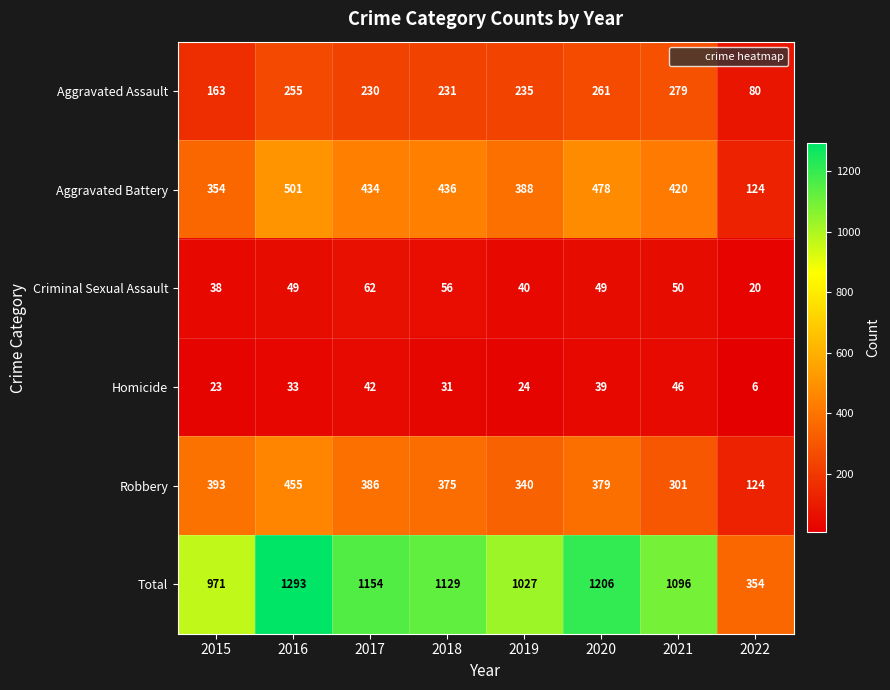

Which series has the largest range (max minus min)?

Total